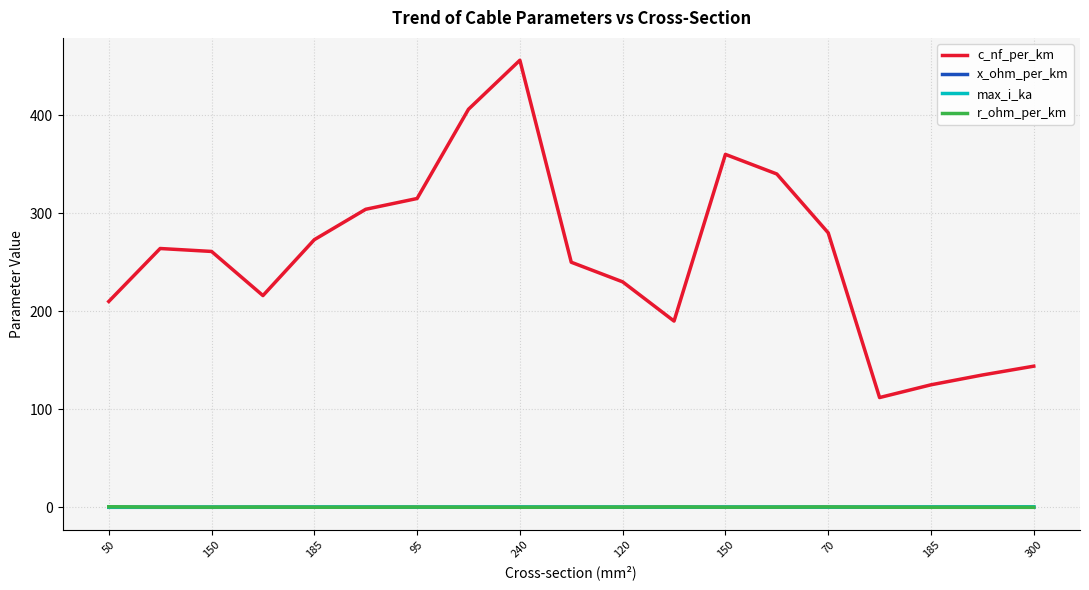

True or false: x_ohm_per_km and c_nf_per_km cross at least once.

False